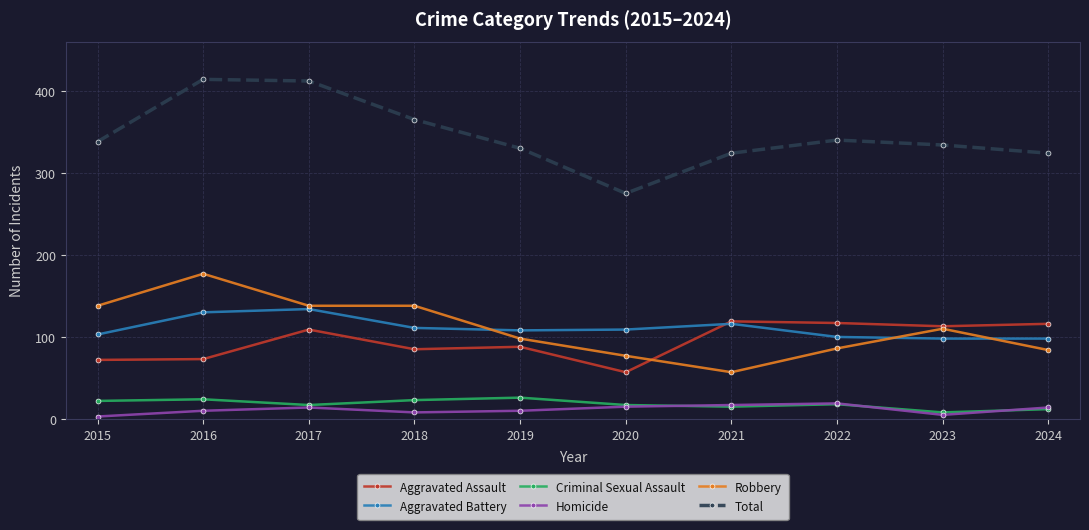

How many series are shown in this chart?

6